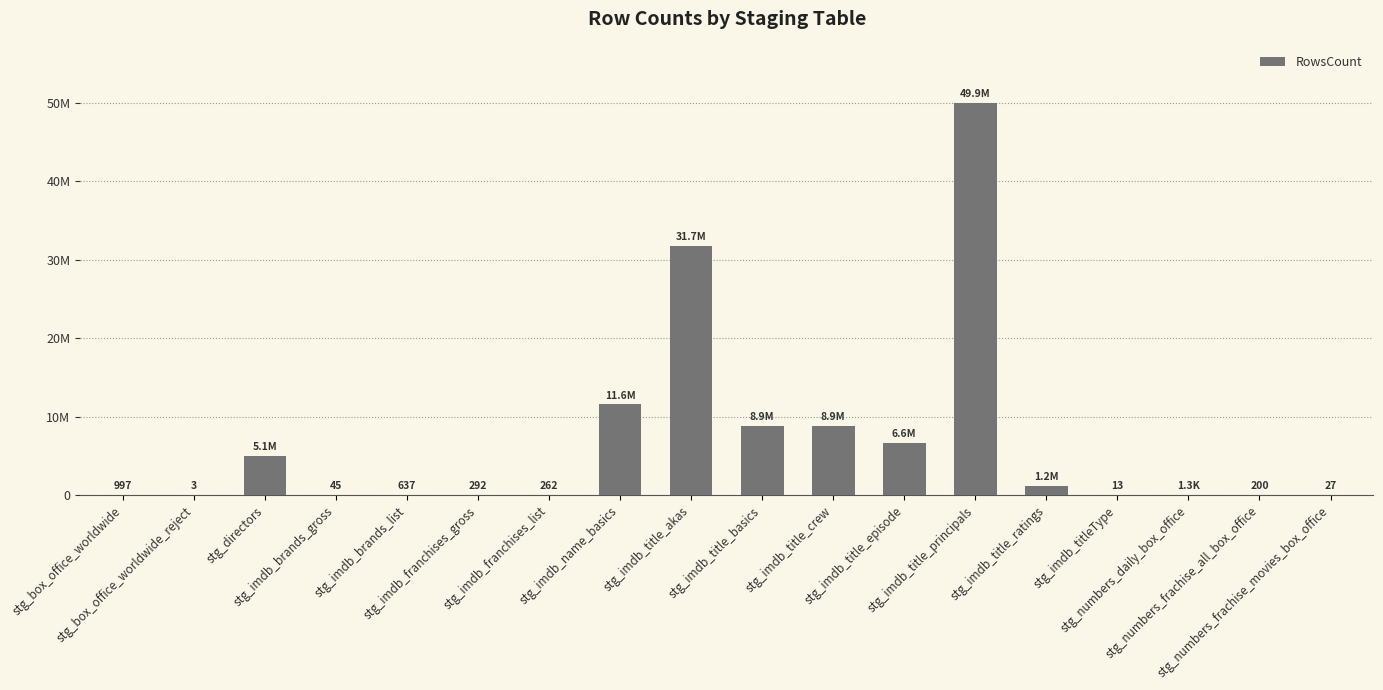

What is the label of the 9th bar from the left?

stg_imdb_title_akas